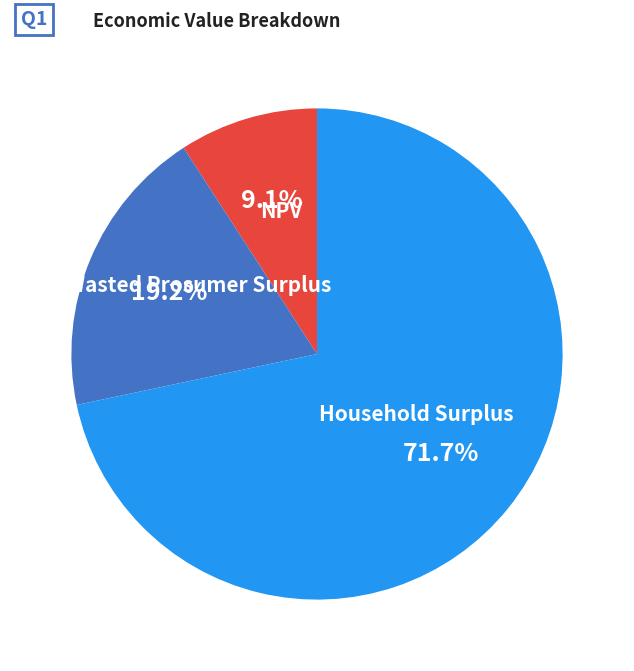

True or false: Wasted Prosumer Surplus accounts for 10% of the total.

False